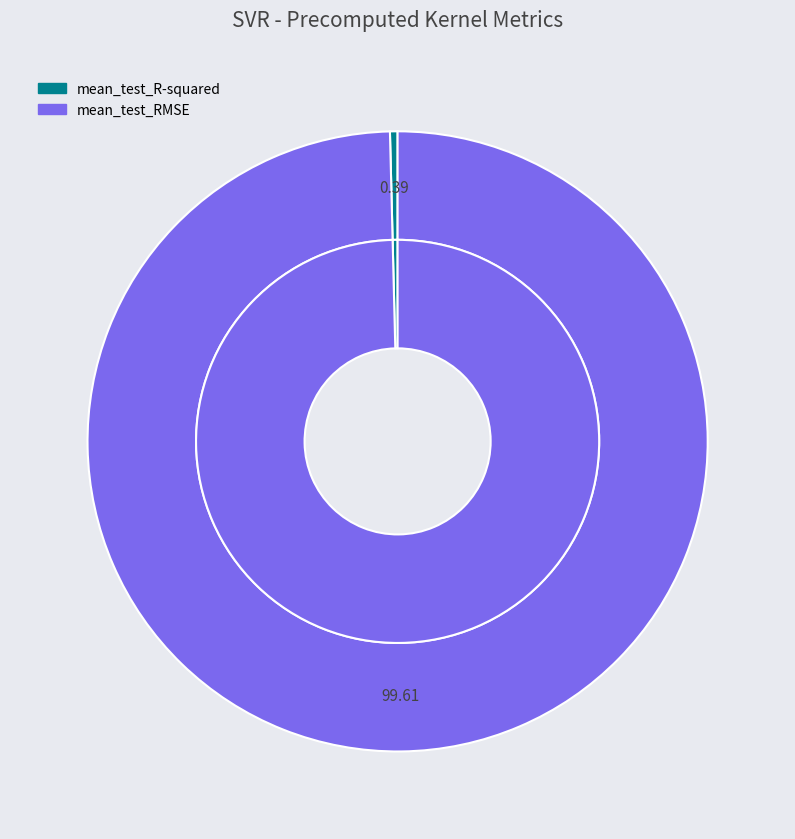

Is the sum of mean_test_R-squared and mean_test_RMSE greater than half?

Yes